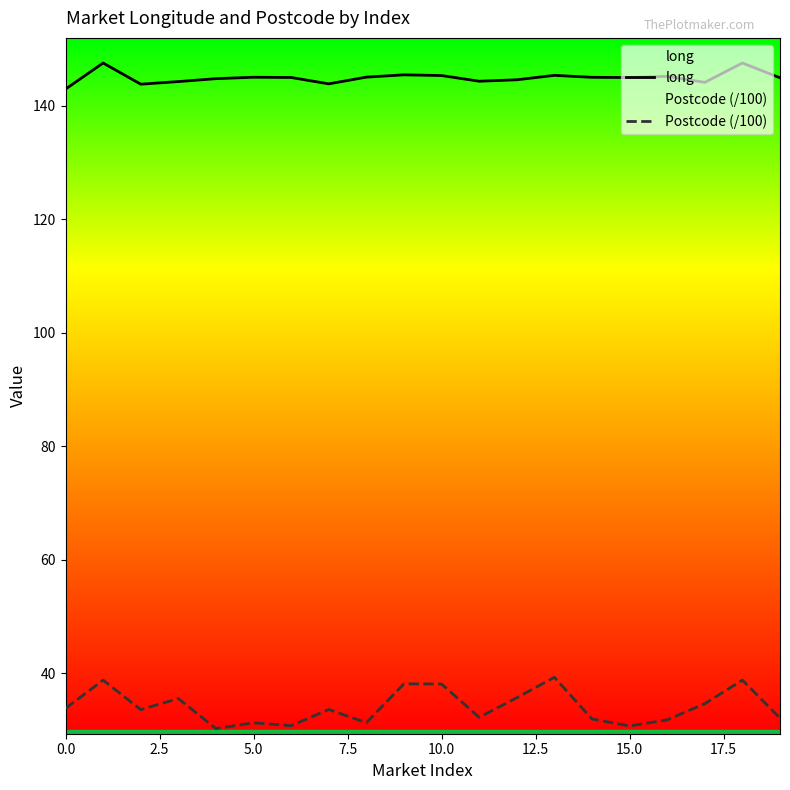

What is the difference between the maximum and minimum values in the long series?

4.6